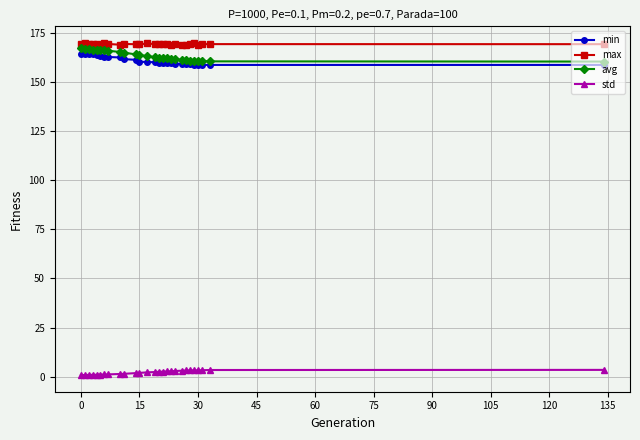

True or false: avg and max cross at least once.

False